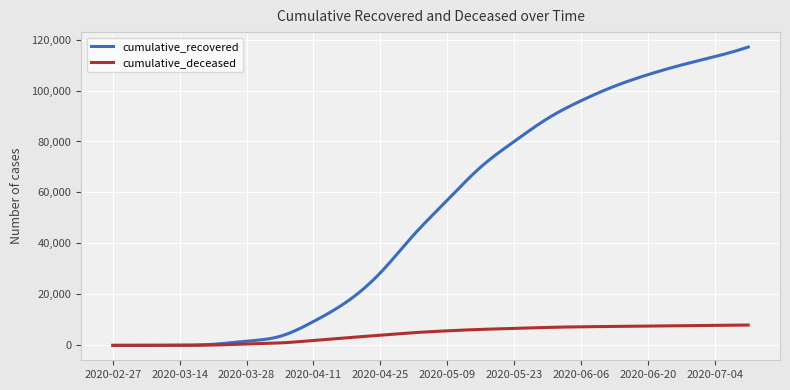

What is the maximum value shown in the chart?

117064.0